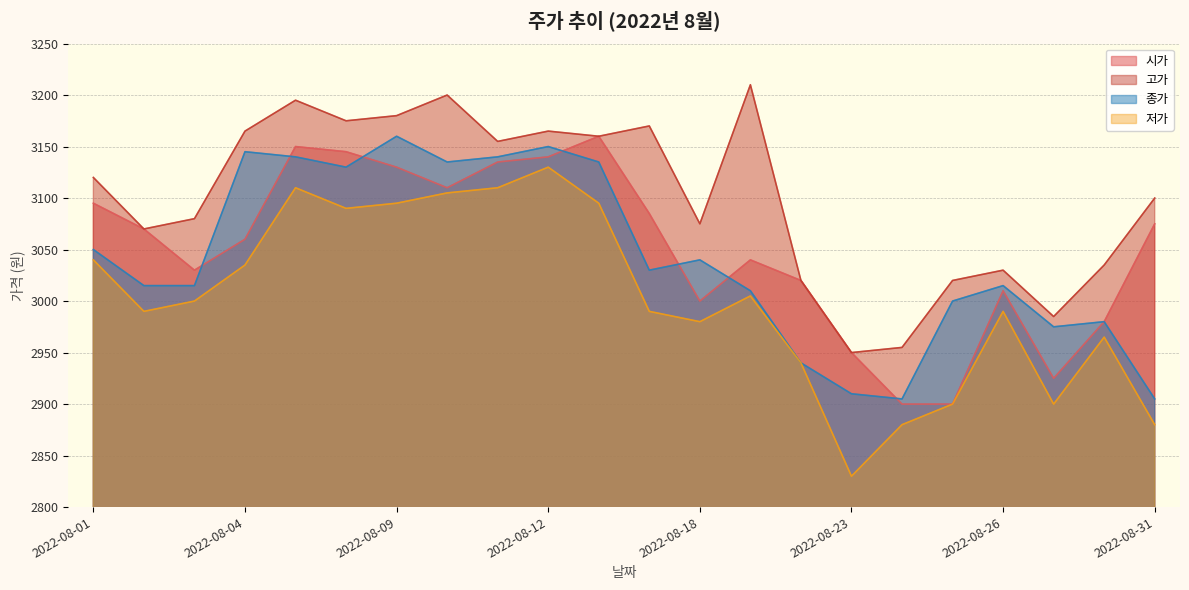

Is it true that 저가 equals 2880 at 2022-08-24?

True